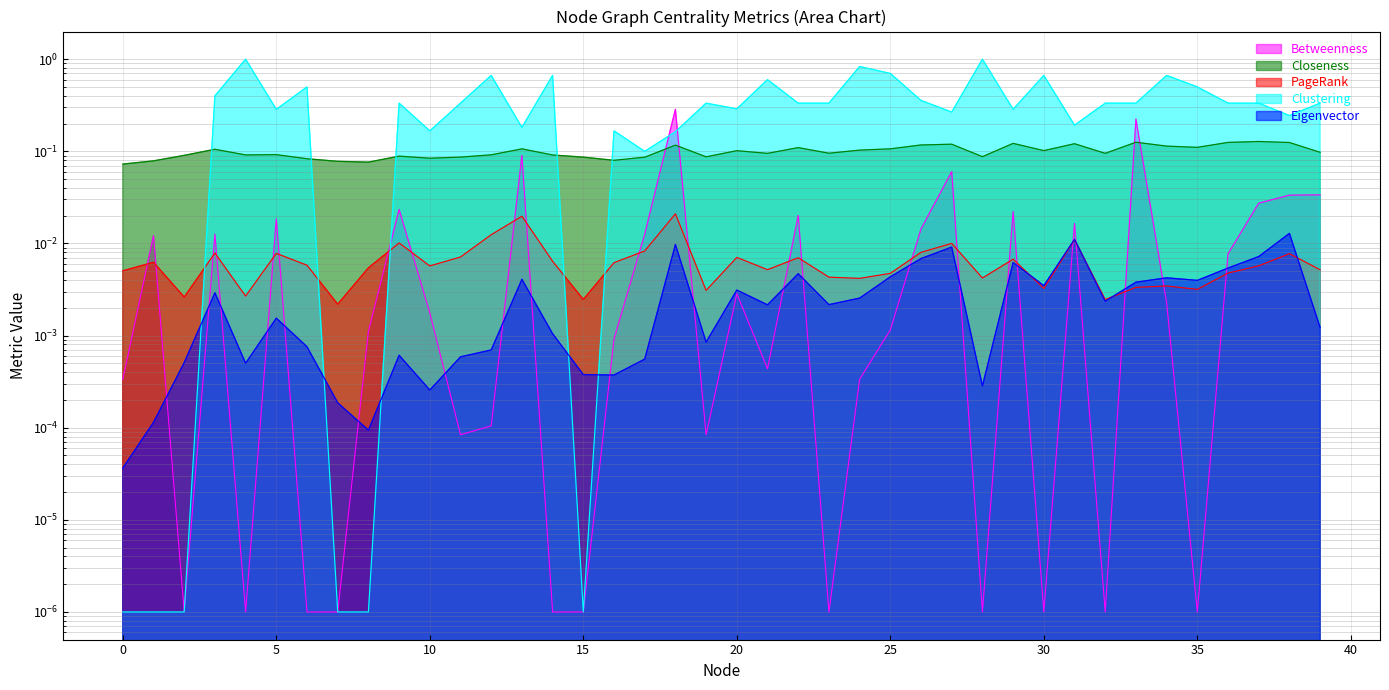

Reading left to right, list all the values displayed in this chart.

Closeness: 0.1	0.1	0.1	0.1	0.1	0.1	0.1	0.1	0.1	0.1	0.1	0.1	0.1	0.1	0.1	0.1	0.1	0.1	0.1	0.1	0.1	0.1	0.1	0.1	0.1	0.1	0.1	0.1	0.1	0.1	0.1	0.1	0.1	0.1	0.1	0.1	0.1	0.1	0.1	0.1
Eigenvector: 0.0	0.0	0.0	0.0	0.0	0.0	0.0	0.0	0.0	0.0	0.0	0.0	0.0	0.0	0.0	0.0	0.0	0.0	0.0	0.0	0.0	0.0	0.0	0.0	0.0	0.0	0.0	0.0	0.0	0.0	0.0	0.0	0.0	0.0	0.0	0.0	0.0	0.0	0.0	0.0
PageRank: 0.0	0.0	0.0	0.0	0.0	0.0	0.0	0.0	0.0	0.0	0.0	0.0	0.0	0.0	0.0	0.0	0.0	0.0	0.0	0.0	0.0	0.0	0.0	0.0	0.0	0.0	0.0	0.0	0.0	0.0	0.0	0.0	0.0	0.0	0.0	0.0	0.0	0.0	0.0	0.0
Betweenness: 0.0	0.0	0.0	0.0	0.0	0.0	0.0	0.0	0.0	0.0	0.0	0.0	0.0	0.1	0.0	0.0	0.0	0.0	0.3	0.0	0.0	0.0	0.0	0.0	0.0	0.0	0.0	0.1	0.0	0.0	0.0	0.0	0.0	0.2	0.0	0.0	0.0	0.0	0.0	0.0
Clustering: 0.0	0.0	0.0	0.4	1.0	0.3	0.5	0.0	0.0	0.3	0.2	0.3	0.7	0.2	0.7	0.0	0.2	0.1	0.2	0.3	0.3	0.6	0.3	0.3	0.8	0.7	0.4	0.3	1.0	0.3	0.7	0.2	0.3	0.3	0.7	0.5	0.3	0.3	0.2	0.3